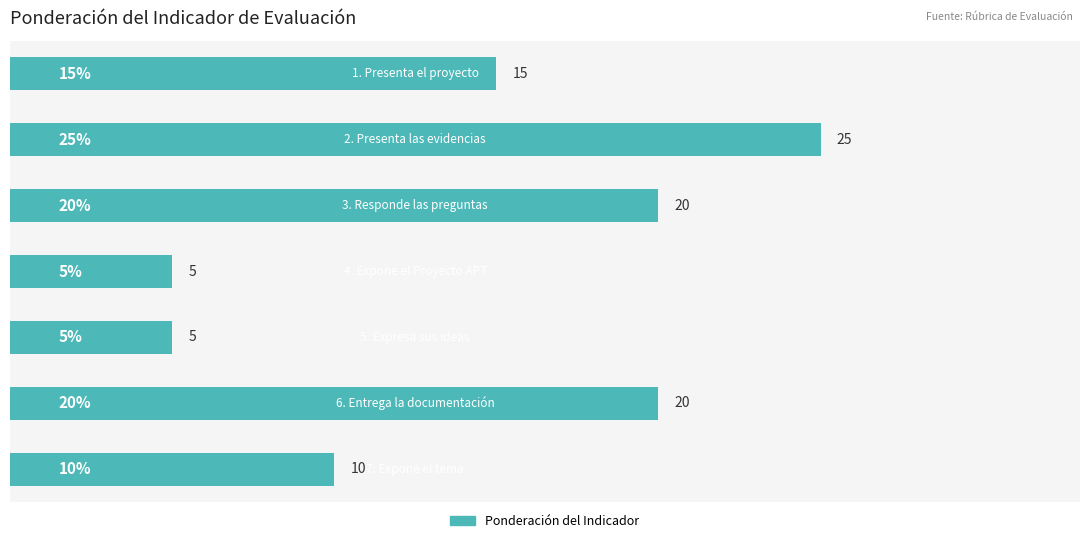

What is the value of the 2nd bar from the top?

25